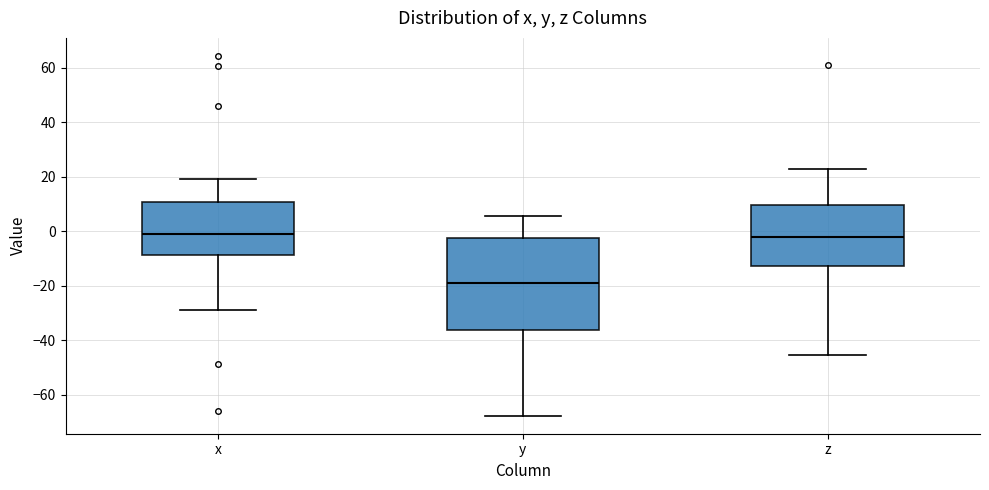

Reading left to right, read every box against the y-axis: the position of its median line, the range the box covers, and the ends of its whiskers. The values are not printed on the chart, so give them approximately, as read against the axis.

x: median 0, box -8 to 10, whiskers -28 to 20
y: median -18, box -36 to -2, whiskers -68 to 6
z: median -2, box -12 to 10, whiskers -46 to 24